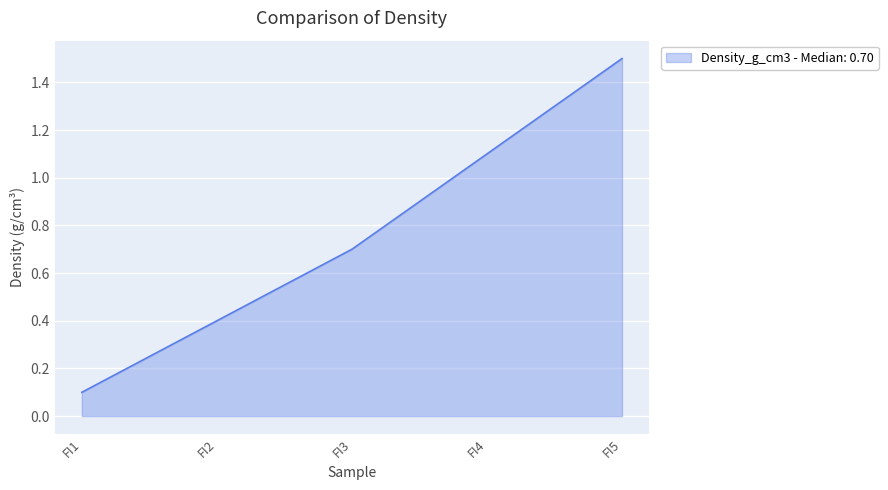

List the labels in order of value, smallest first.

FI1, FI2, FI3, FI4, FI5